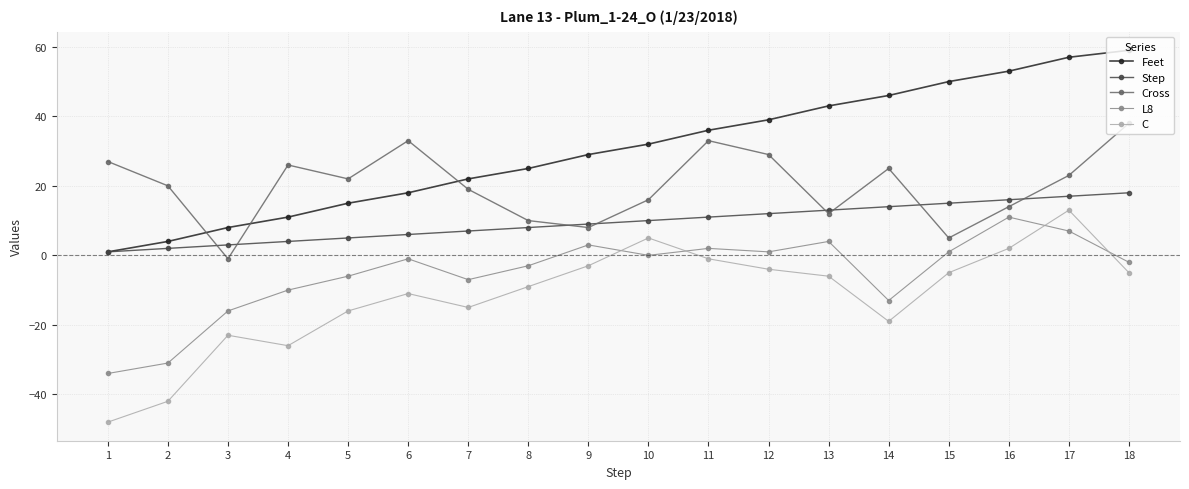

List the series in order of their peak value, highest first.

Feet, Cross, Step, C, L8